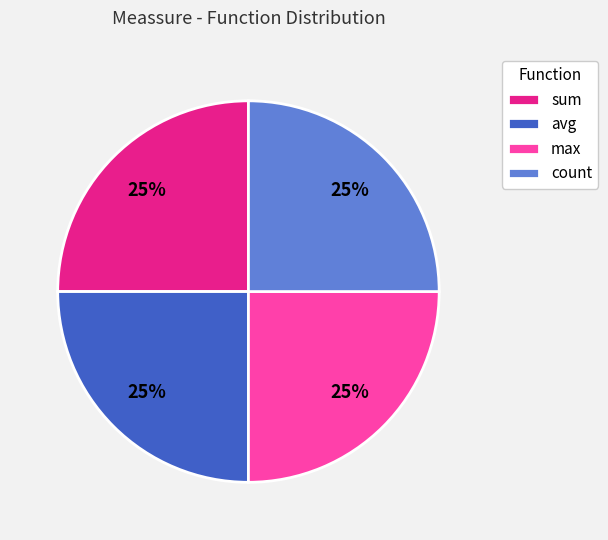

True or false: count accounts for 14% of the total.

False